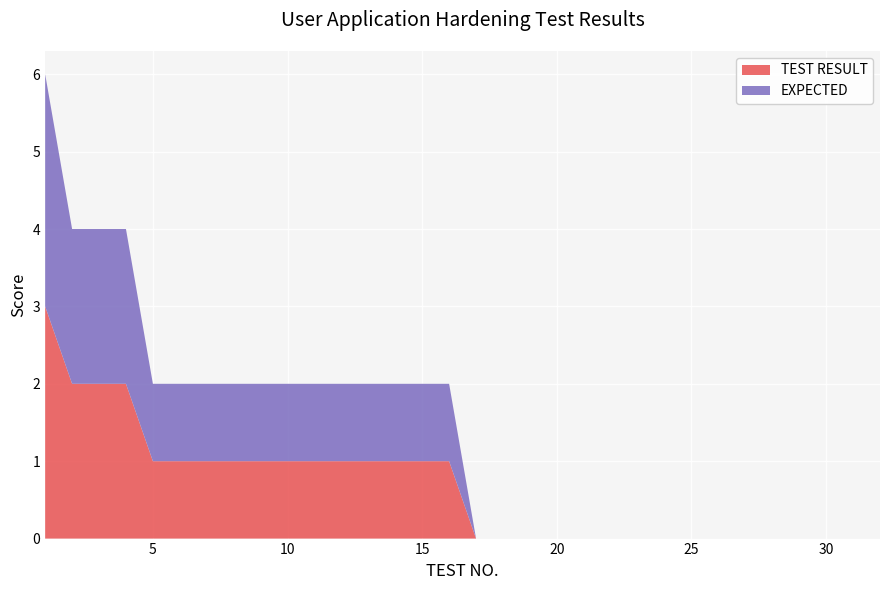

Reading left to right, what are all the values shown in this chart?

EXPECTED: 1=3	2=2	3=2	4=2	5=1	6=1	7=1	8=1	9=1	10=1	11=1	12=1	13=1	14=1	15=1	16=1	17=0	18=0	19=0	20=0	21=0	22=0	23=0	24=0	25=0	26=0	27=0	28=0	29=0	30=0	31=0	32=0
TEST RESULT: 1=3	2=2	3=2	4=2	5=1	6=1	7=1	8=1	9=1	10=1	11=1	12=1	13=1	14=1	15=1	16=1	17=0	18=0	19=0	20=0	21=0	22=0	23=0	24=0	25=0	26=0	27=0	28=0	29=0	30=0	31=0	32=0